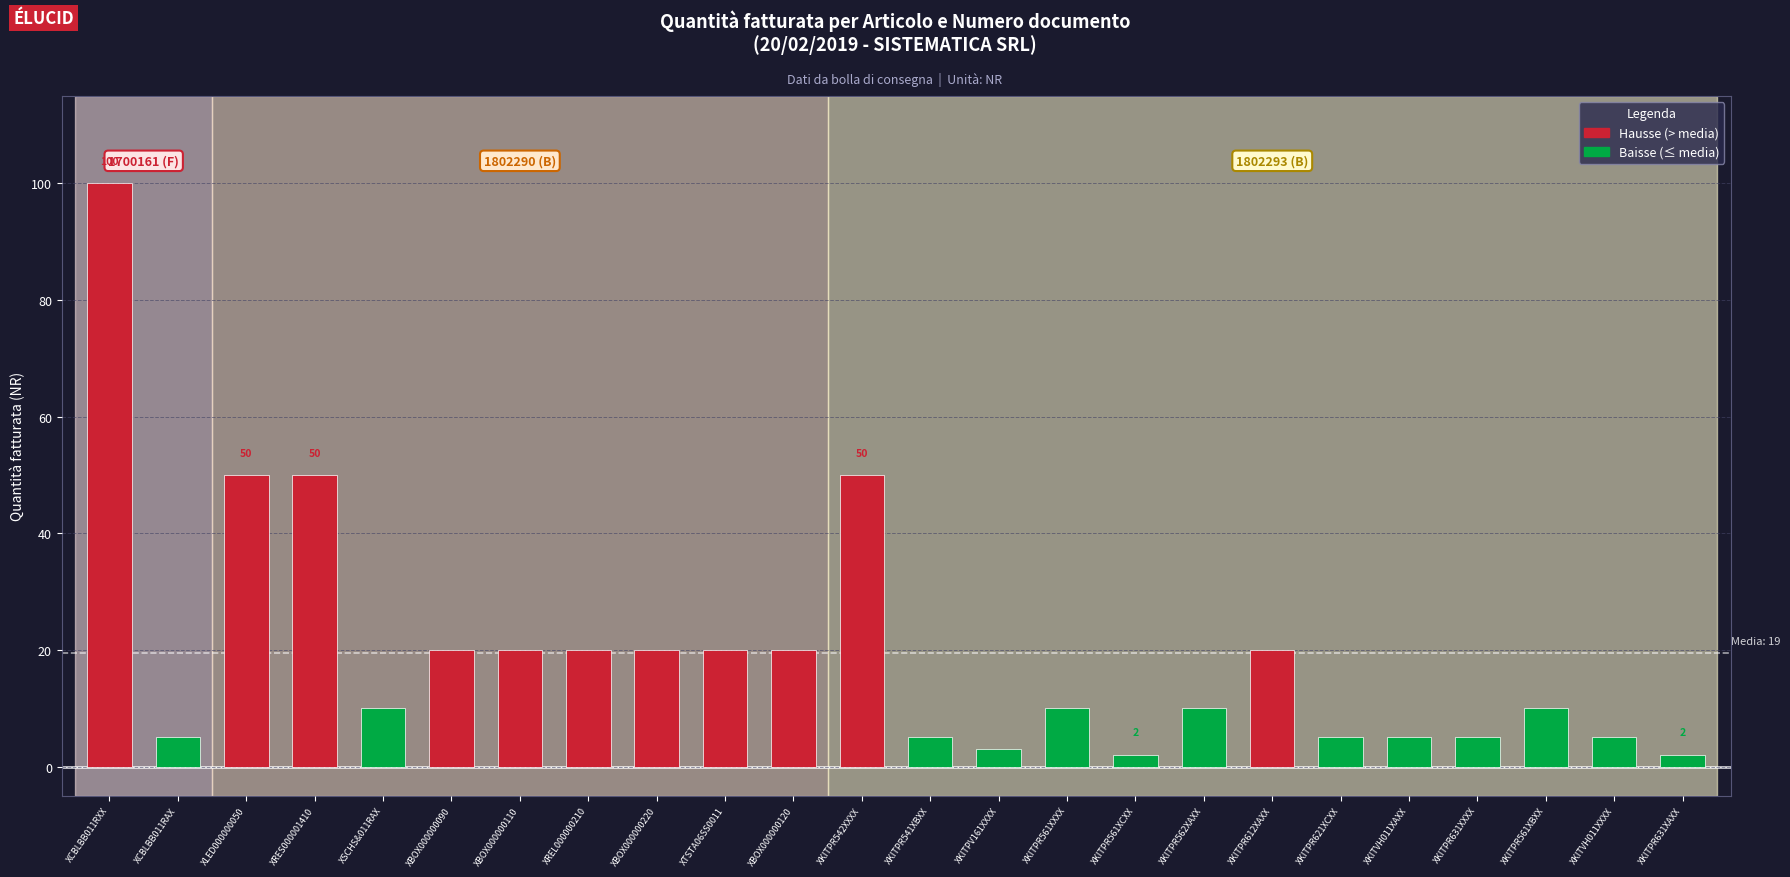

What is the label of the 3rd bar from the right?

XKITPR561XBXX